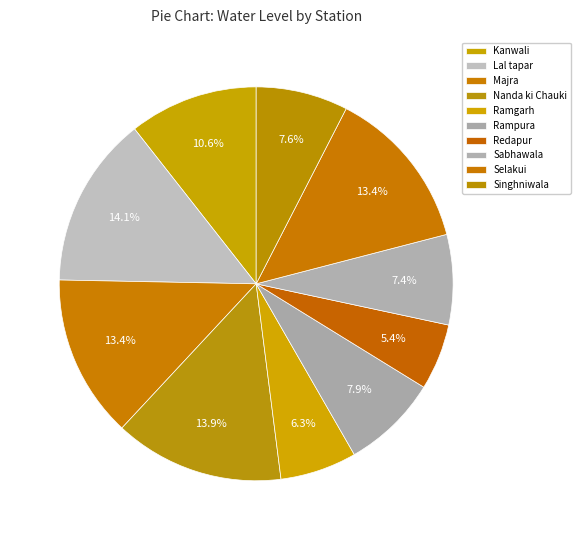

Which category has the smallest portion of the pie?

Redapur